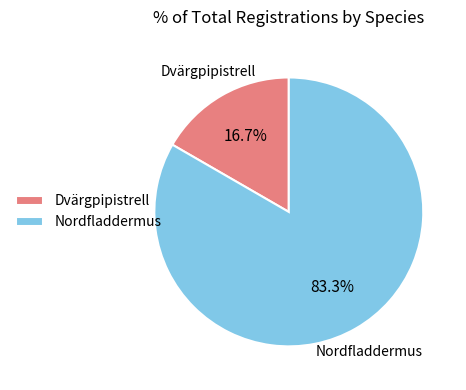

How many segments does this pie chart have?

2